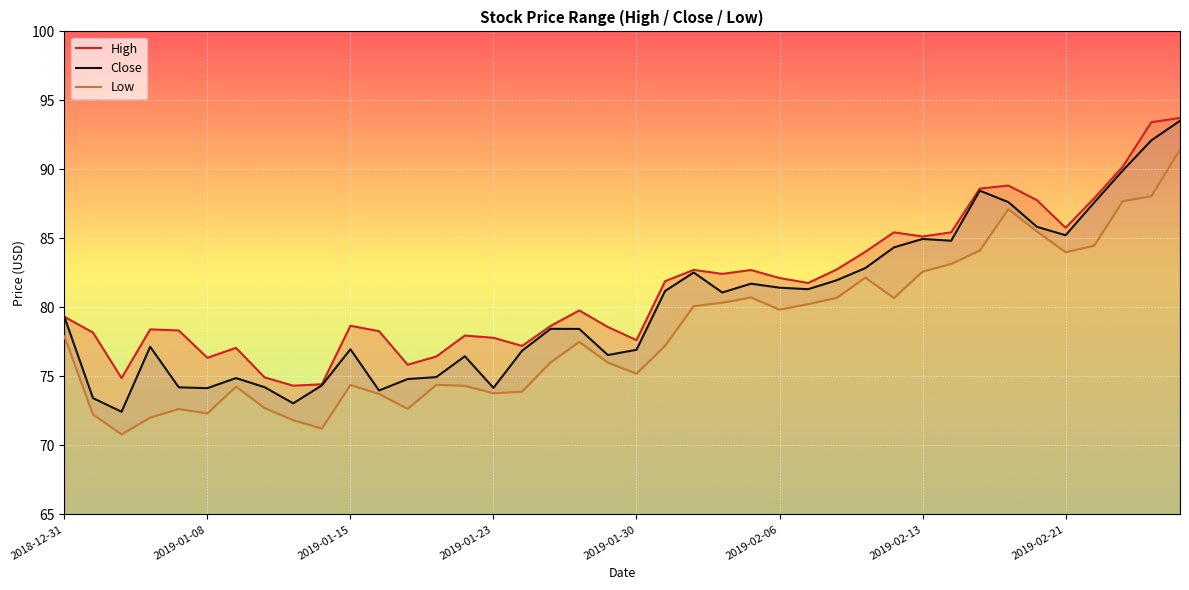

Rank the series by their average value, from lowest to highest.

Low, Close, High